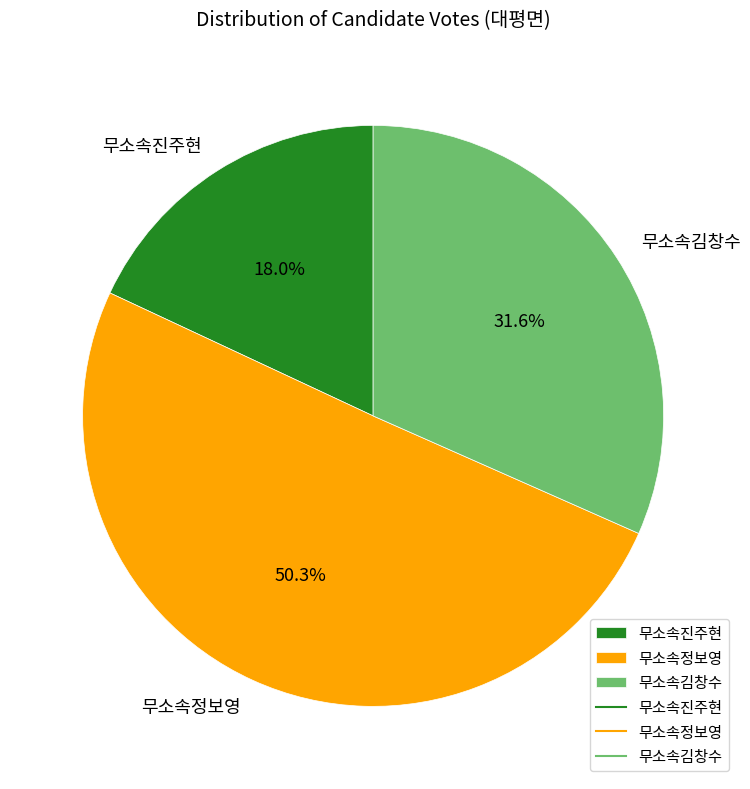

To the nearest percent, what is the combined percentage of 무소속정보영 and 무소속김창수?

82%